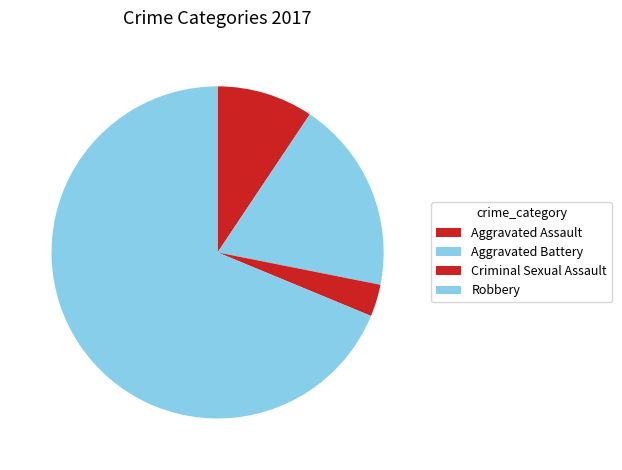

How many slices are in this pie chart?

4